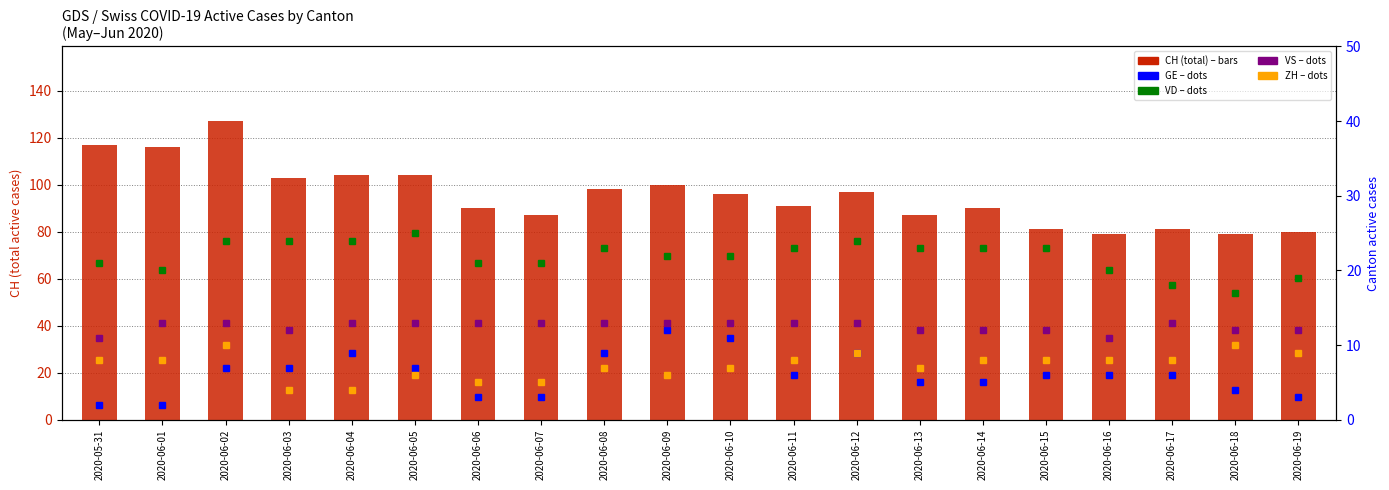

The value of CH (total) at 2020-06-07 is 26. True or false?

False